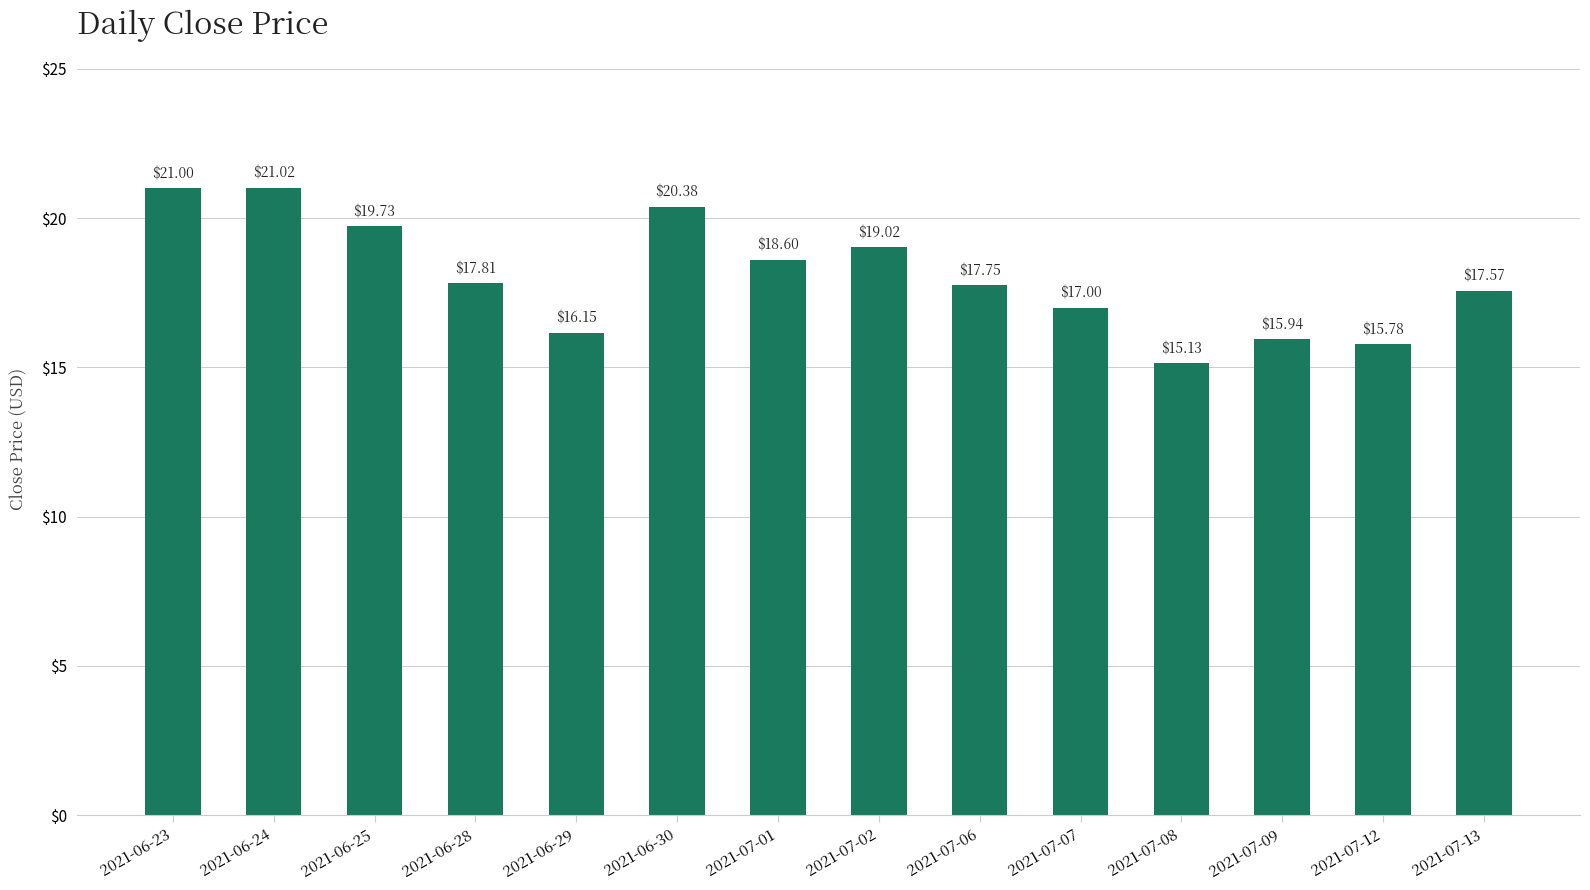

What is the difference between the maximum and minimum values?

5.9